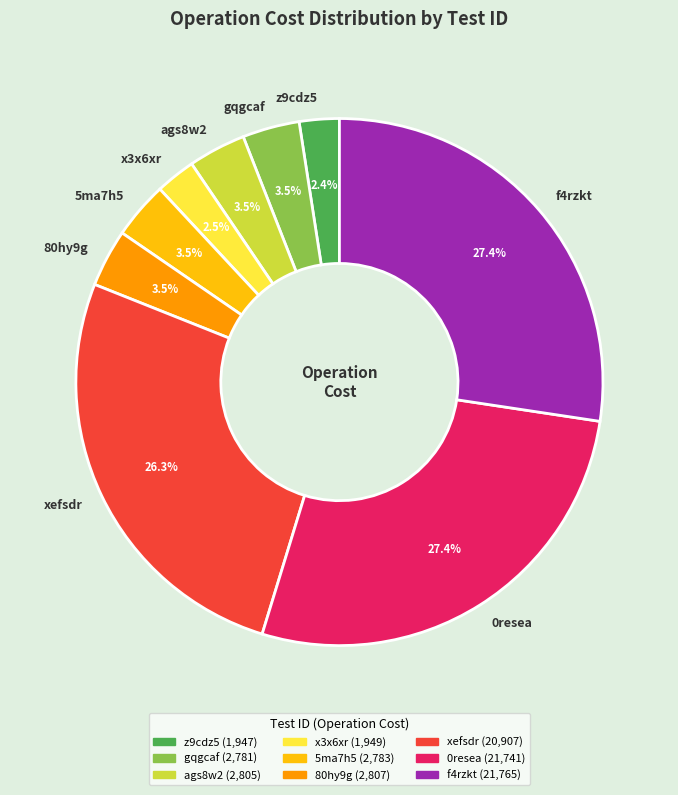

What is the total percentage of f4rzkt and 80hy9g?

30.9%